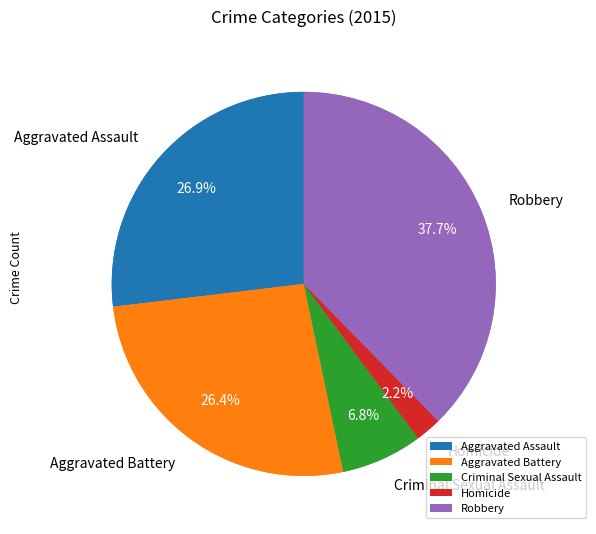

Is there a majority slice in this chart?

No